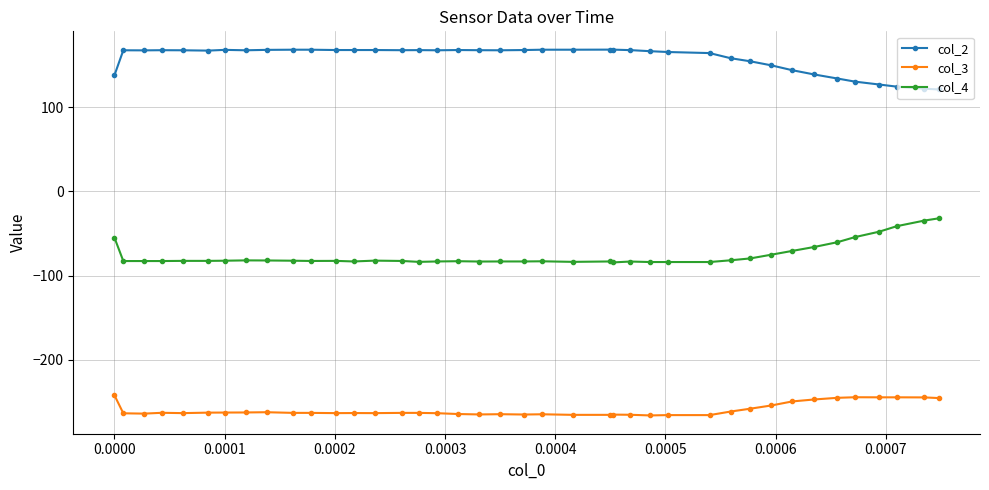

True or false: col_3 has more than 2 interior local peaks.

True